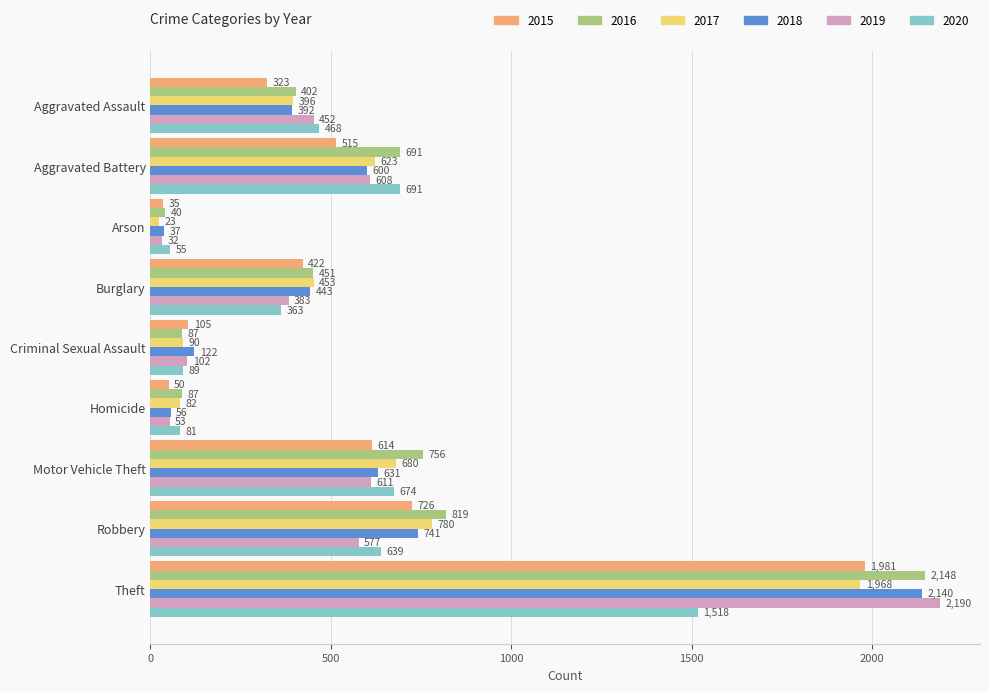

Rank the series at Arson from highest to lowest value.

2020, 2016, 2018, 2015, 2019, 2017